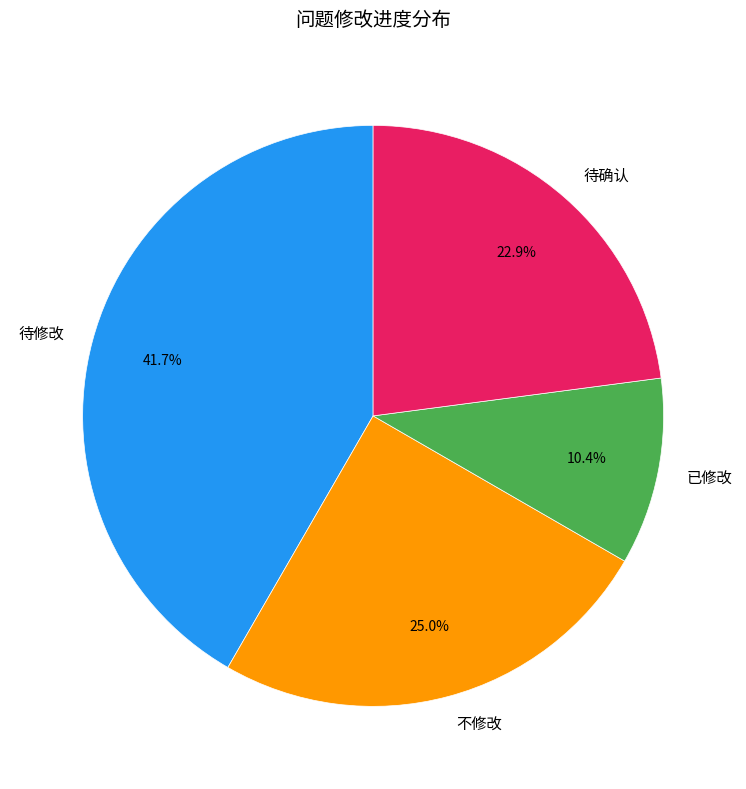

To the nearest percent, what is the combined percentage of 待修改 and 待确认?

65%